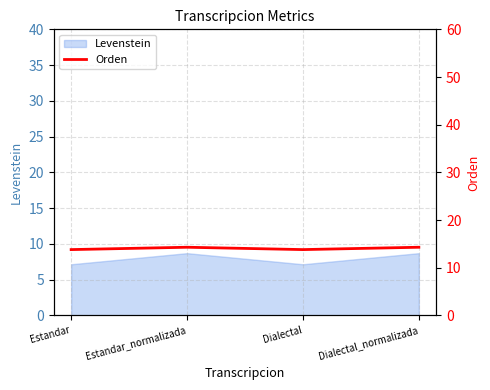

What position from the right is Estandar?

4